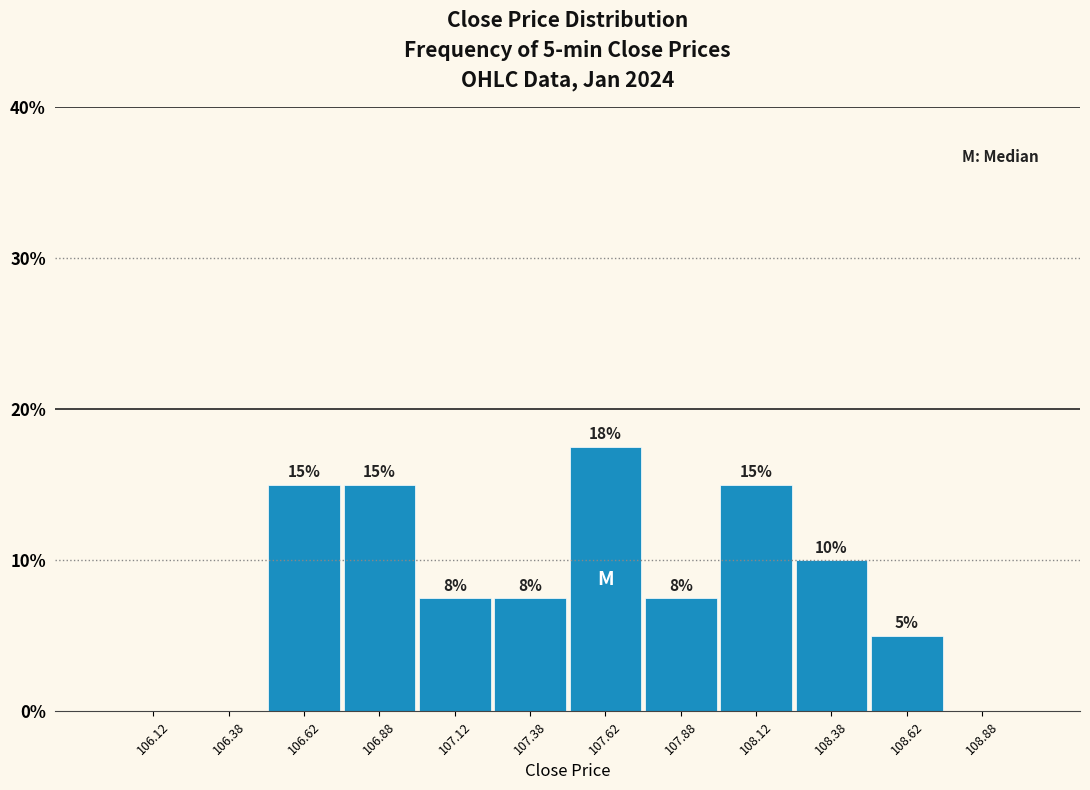

Which range on the x-axis has the tallest bar?

107.50 to 107.75